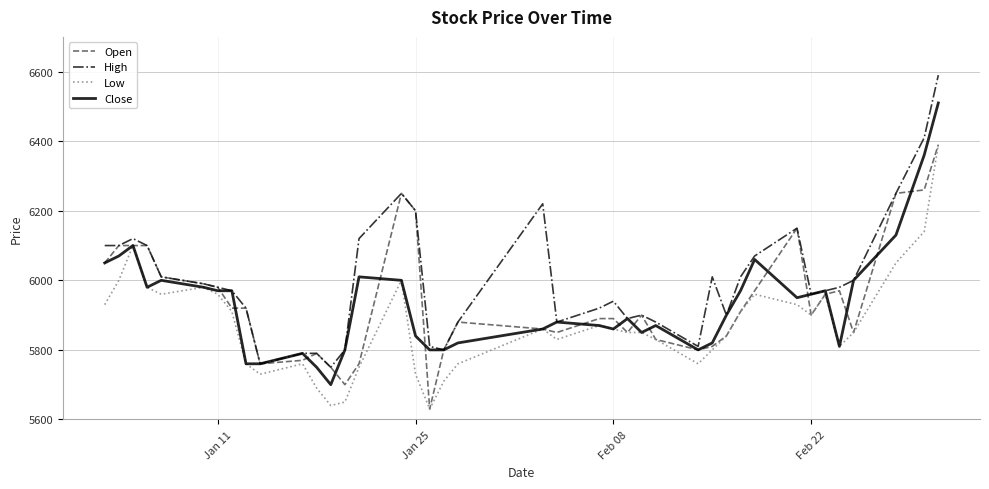

What is the maximum value for Close?

6510